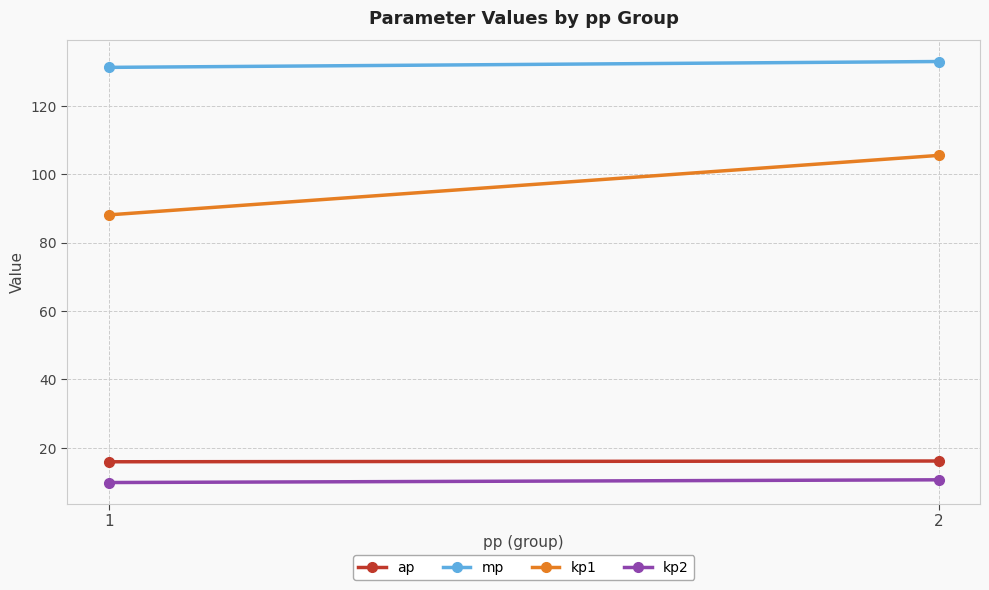

Reading right to left, what are all the values shown in this chart?

ap: 2=16.2	1=15.9
mp: 2=133.0	1=131.3
kp1: 2=105.5	1=88.1
kp2: 2=10.7	1=9.9